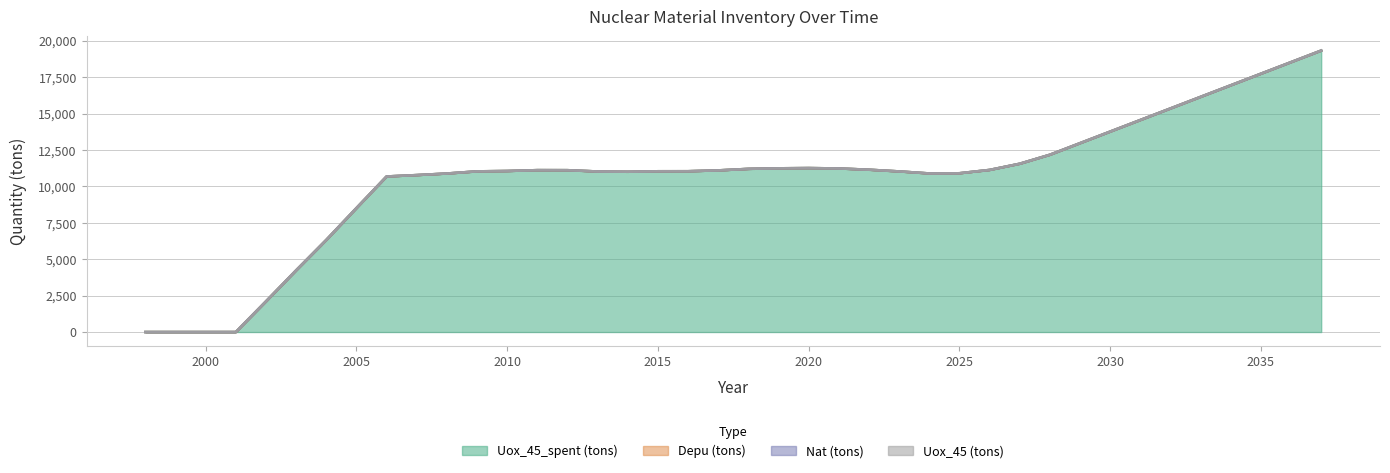

What are all the series names shown in the legend?

Uox_45_spent (tons), Depu (tons), Nat (tons), Uox_45 (tons)